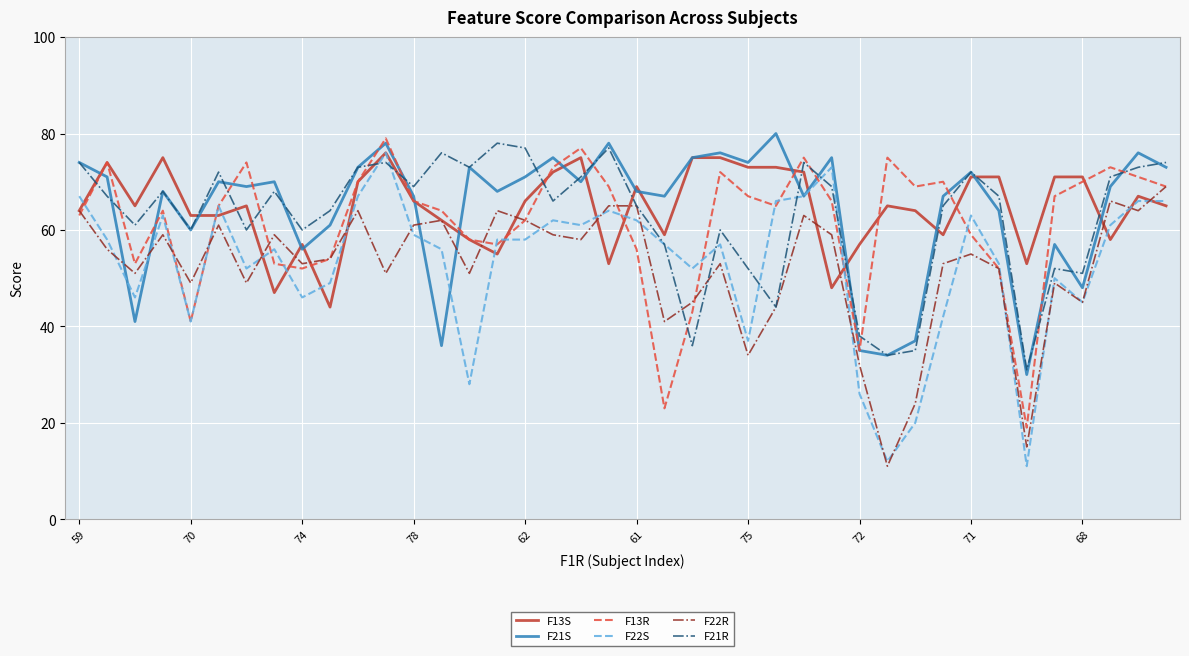

Which series has the widest spread of values?

F22S